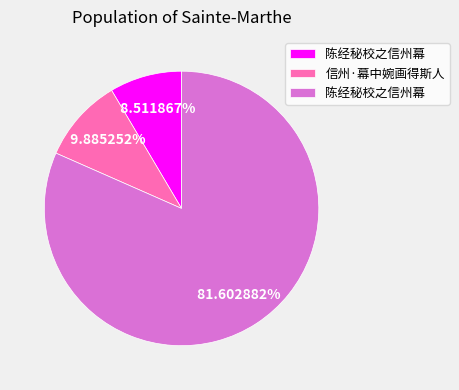

Does any single category account for the majority?

Yes